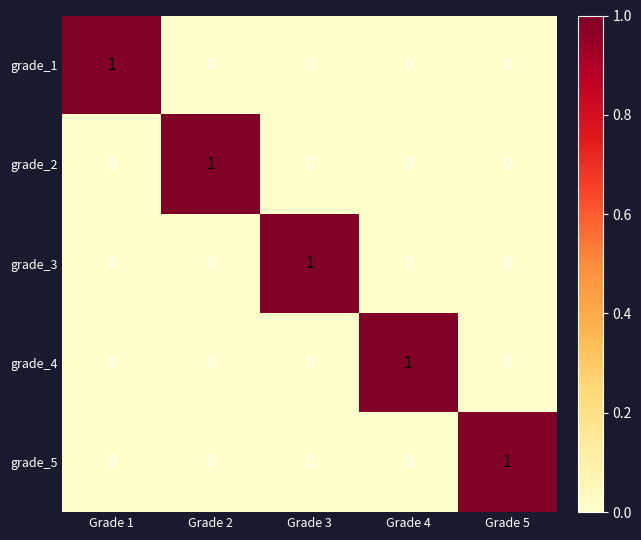

At how many categories does at least one series exceed 0?

5